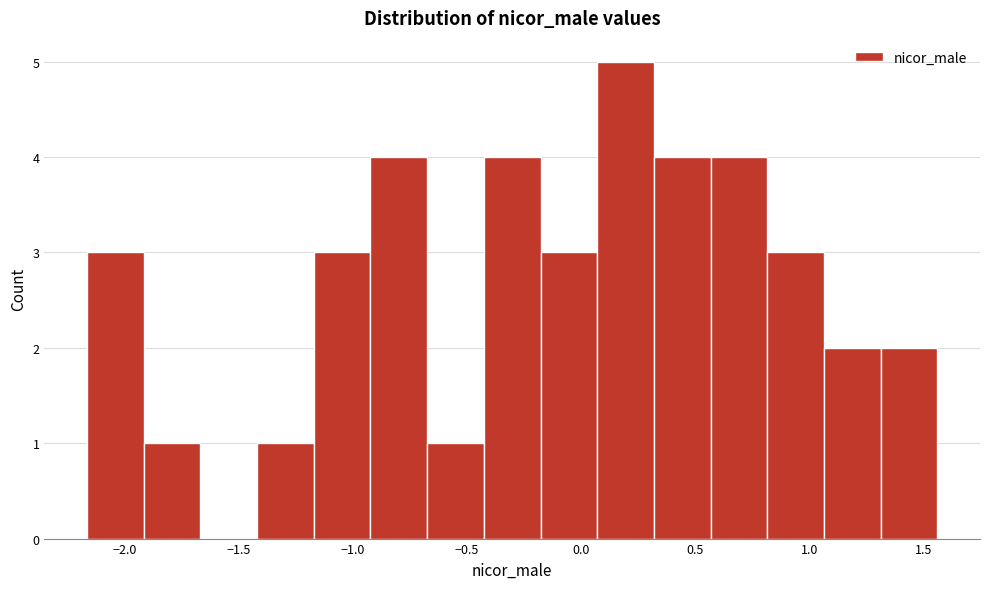

Reading left to right, transcribe this chart: for each bar, give the range it covers on the x-axis and its height. Neither the bar edges nor the heights are printed on the chart, so give them approximately, as read against the axes.

-2.15 to -1.90: 3
-1.90 to -1.65: 1
-1.65 to -1.40: 0
-1.40 to -1.15: 1
-1.15 to -0.90: 3
-0.90 to -0.65: 4
-0.65 to -0.45: 1
-0.45 to -0.20: 4
-0.20 to 0.05: 3
0.05 to 0.30: 5
0.30 to 0.55: 4
0.55 to 0.80: 4
0.80 to 1.05: 3
1.05 to 1.30: 2
1.30 to 1.55: 2